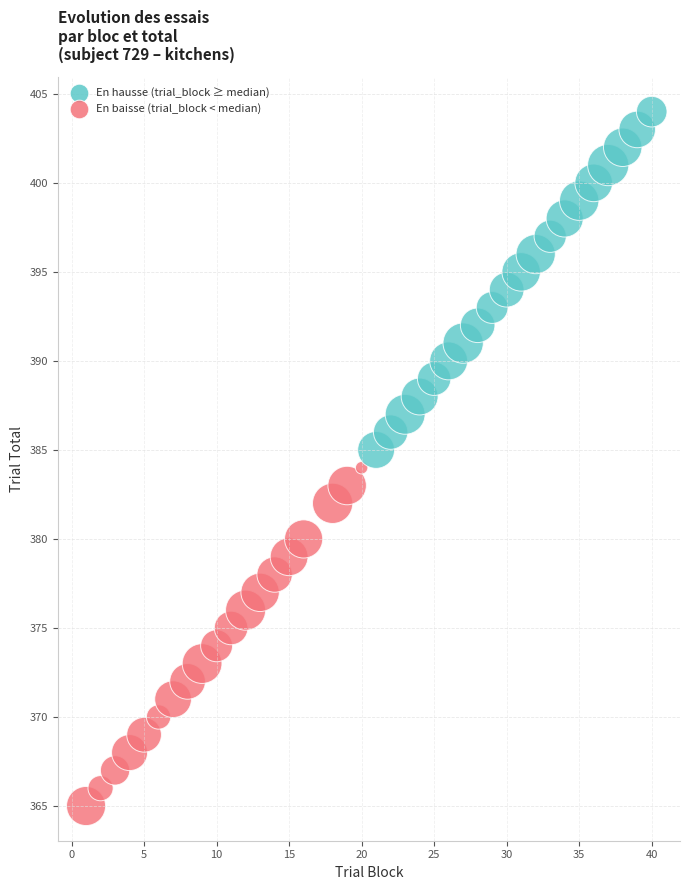

What is the range of X values (max minus min)?

39